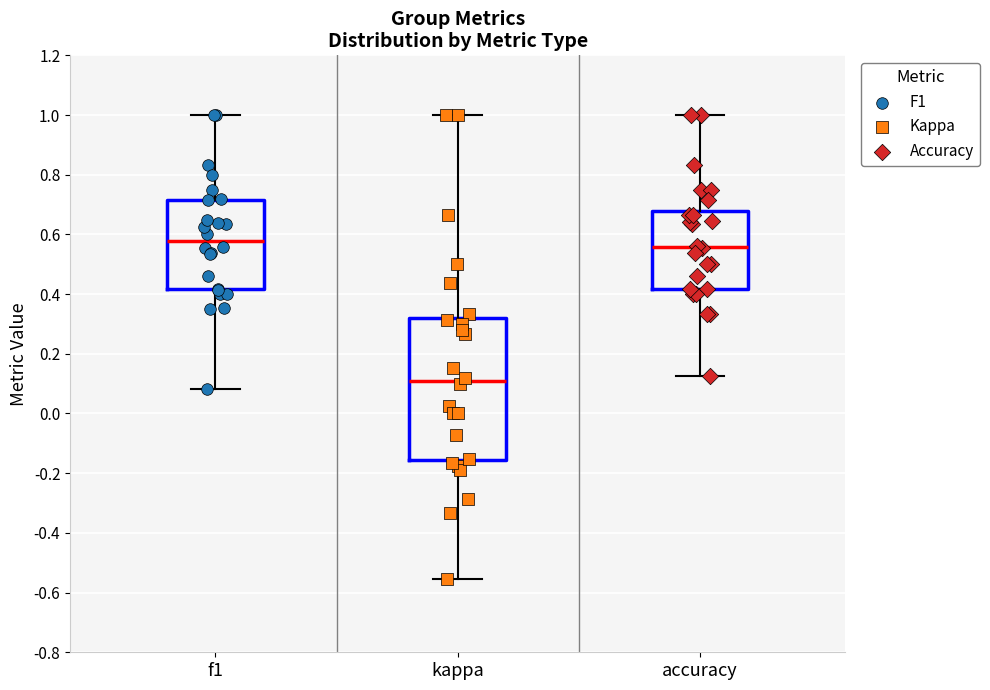

Comparing the boxes themselves (not the whiskers), which one is the tallest?

kappa